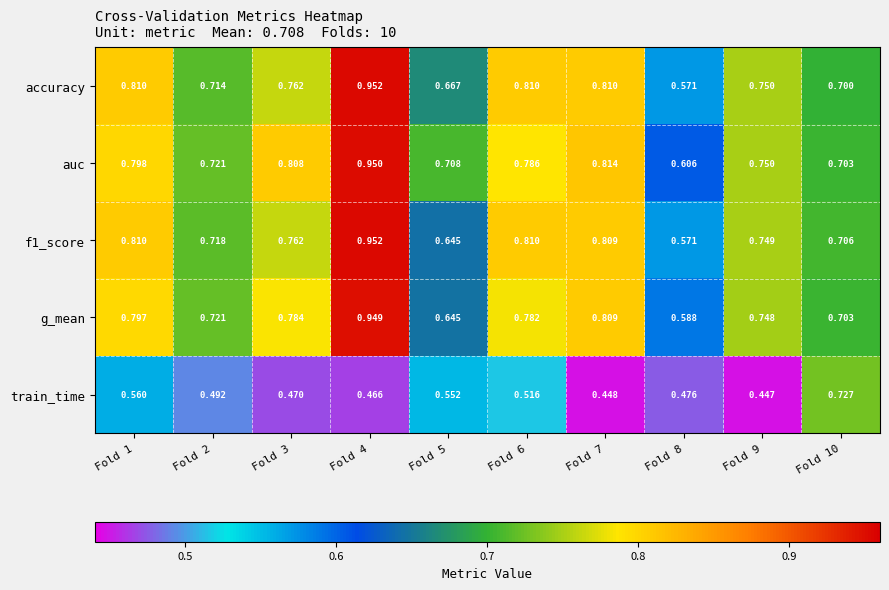

Which series has the largest total across all categories?

auc